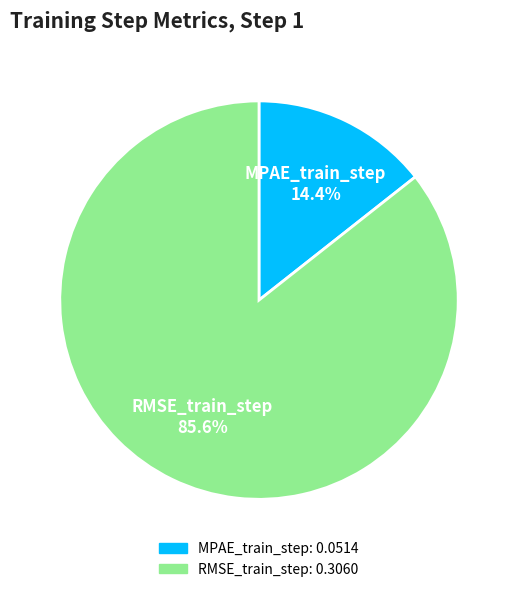

Combined, do MPAE_train_step and RMSE_train_step account for over 50%?

Yes